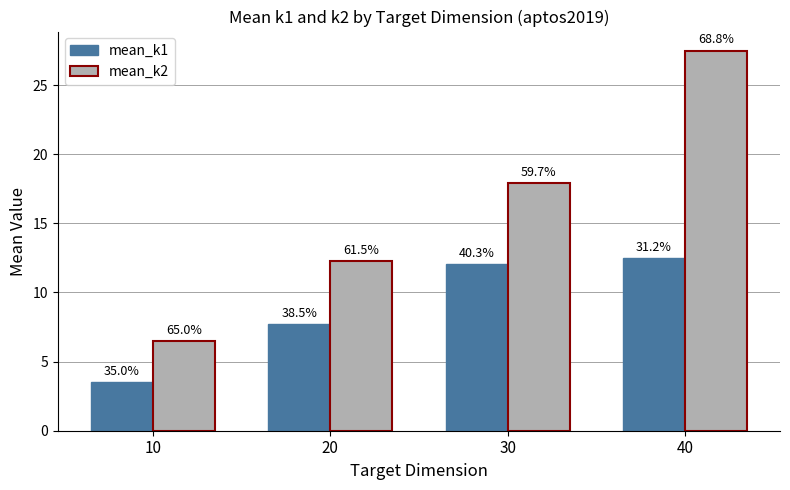

Which has a higher value, 10 or 20?

20